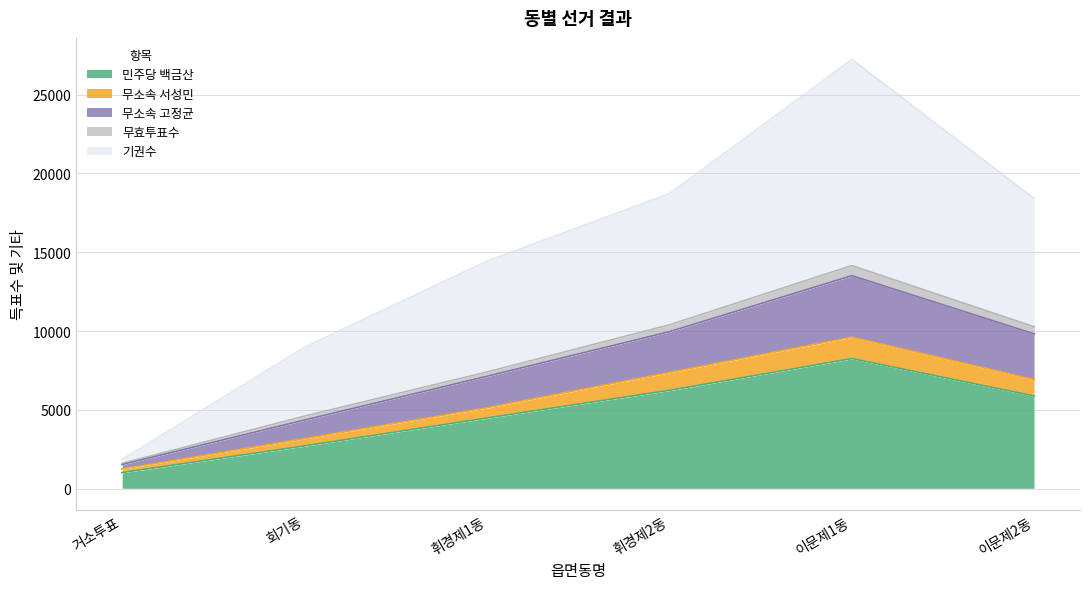

True or false: 민주당 백금산 and 기권수 cross at least once.

False